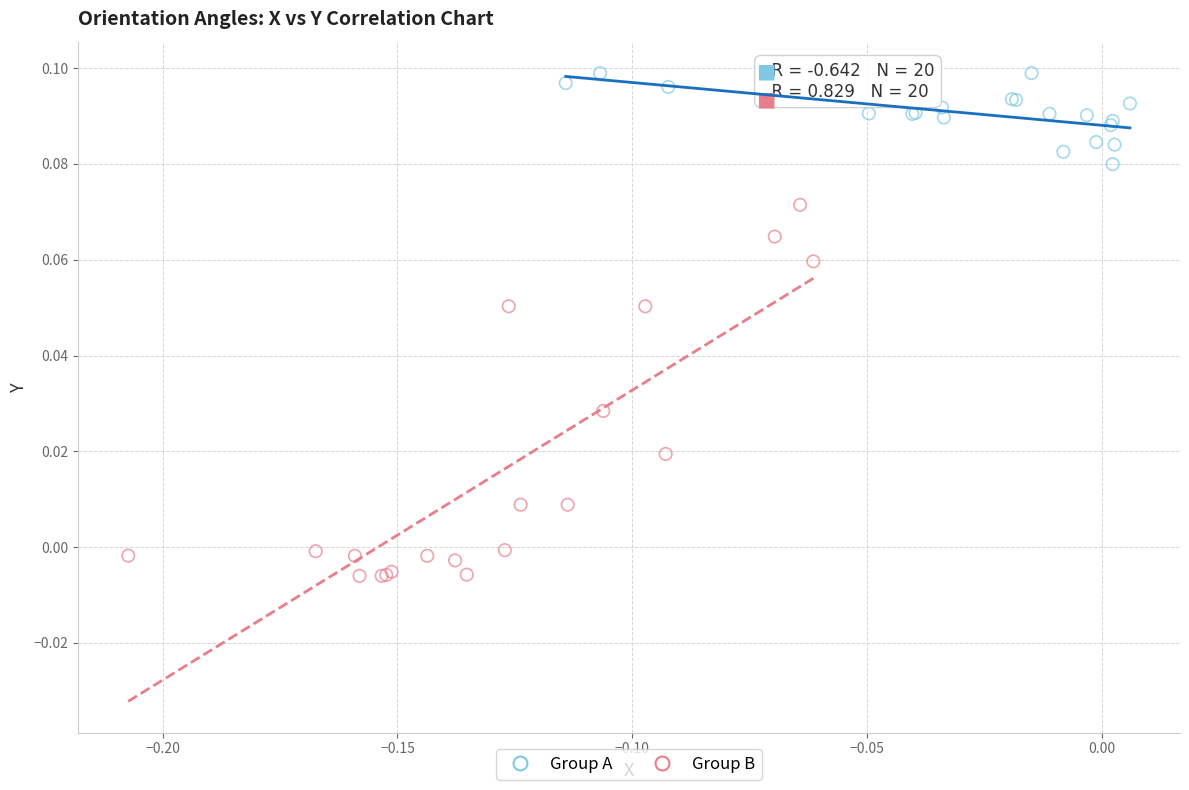

Which series contains the lowest Y value?

Group B